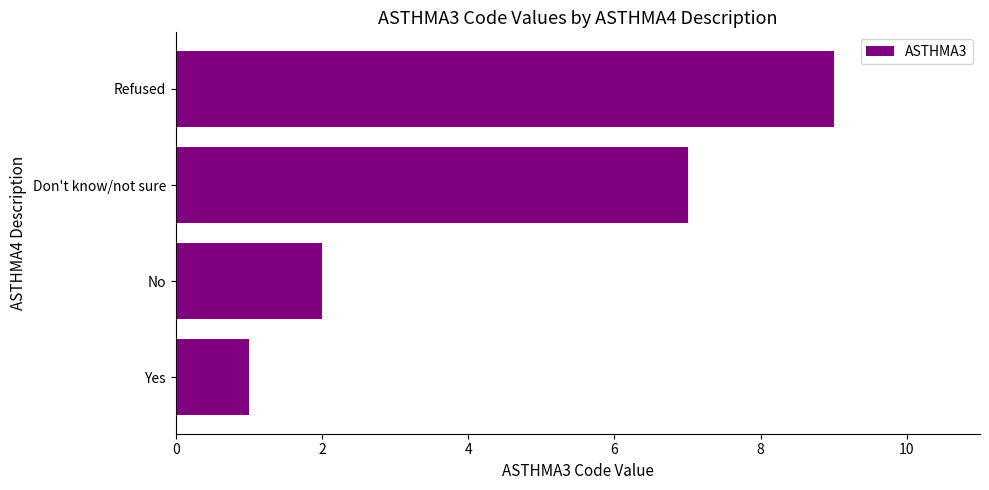

The value at Don't know/not sure is 7. True or false?

True